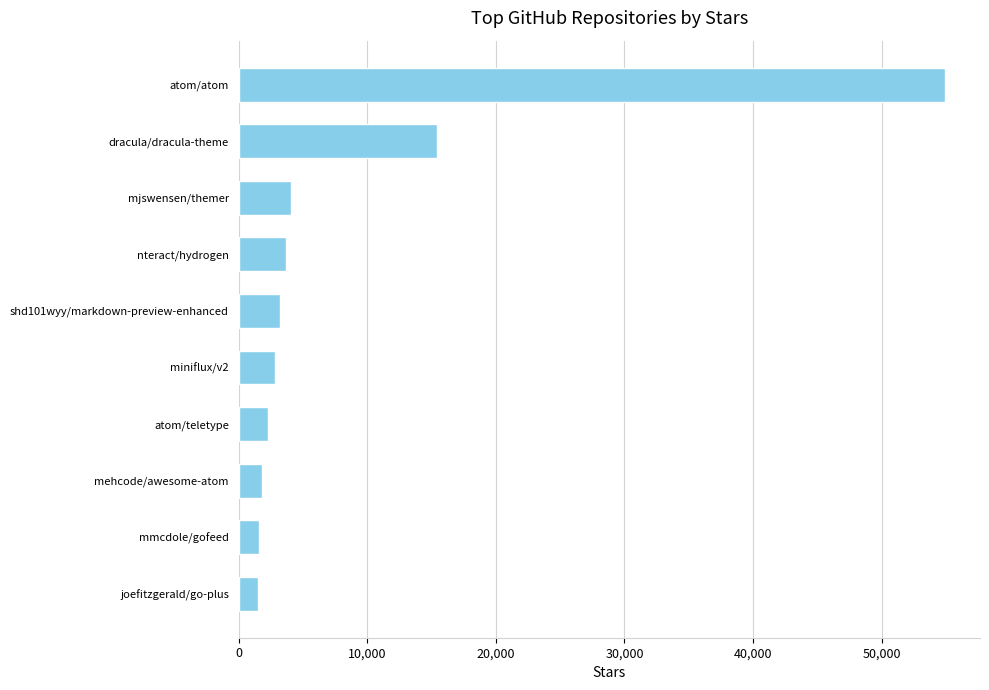

Which has a higher value, mmcdole/gofeed or shd101wyy/markdown-preview-enhanced?

shd101wyy/markdown-preview-enhanced